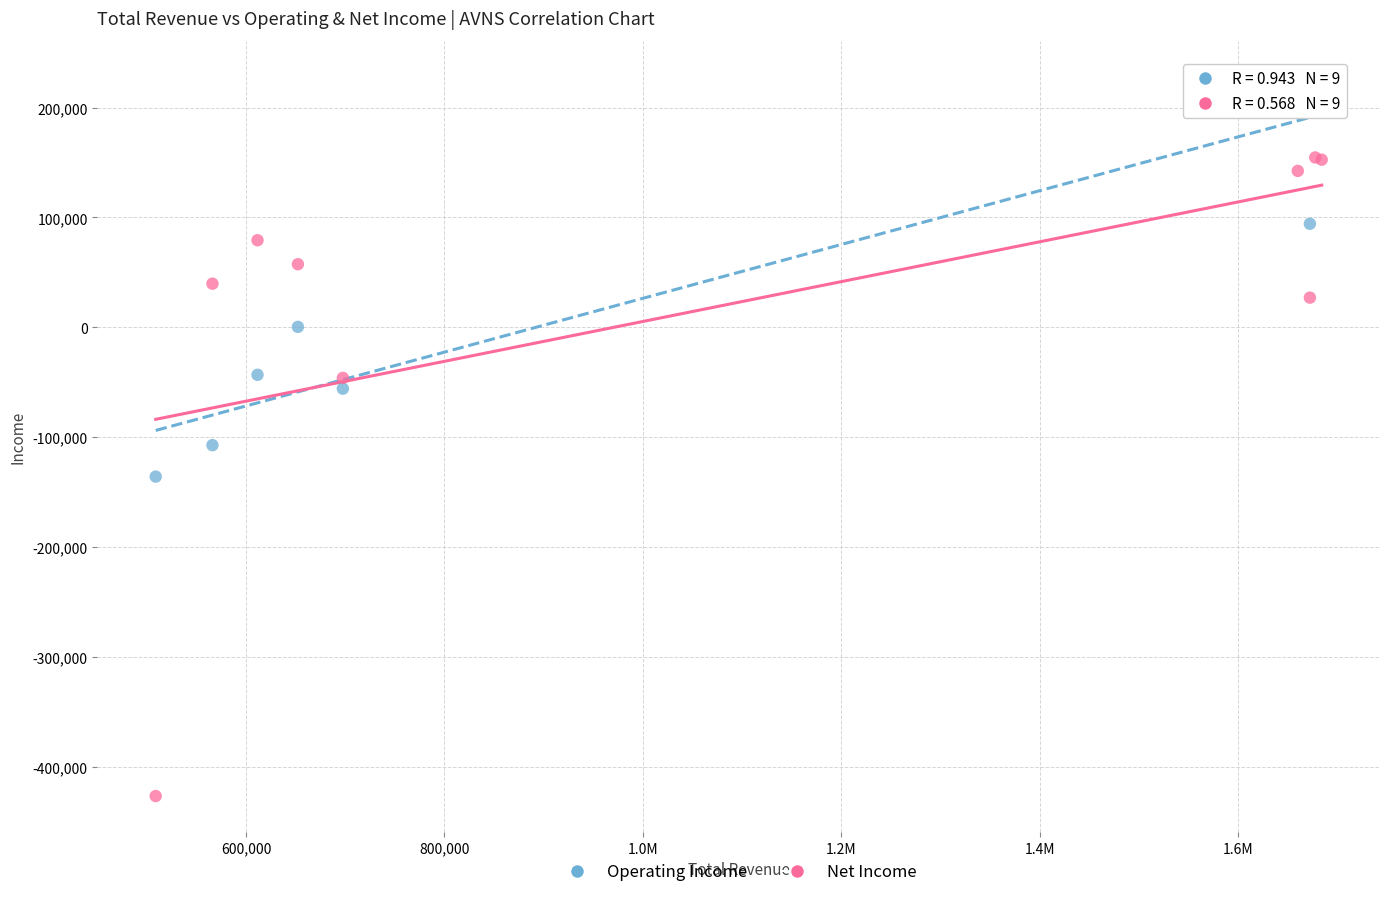

What is the X range (max minus min) for the scatter plot?

1175000